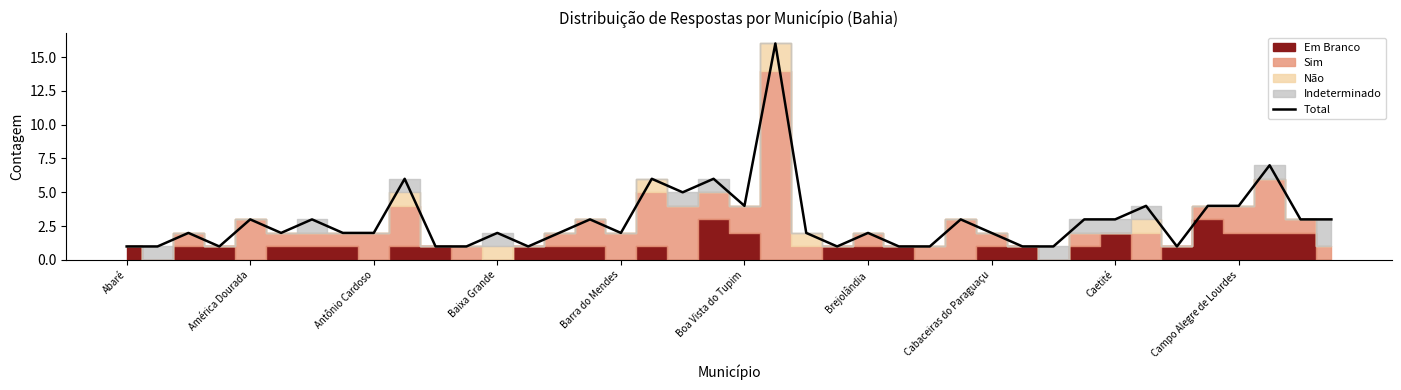

What is the approximate value at 21, to the nearest 5?

15